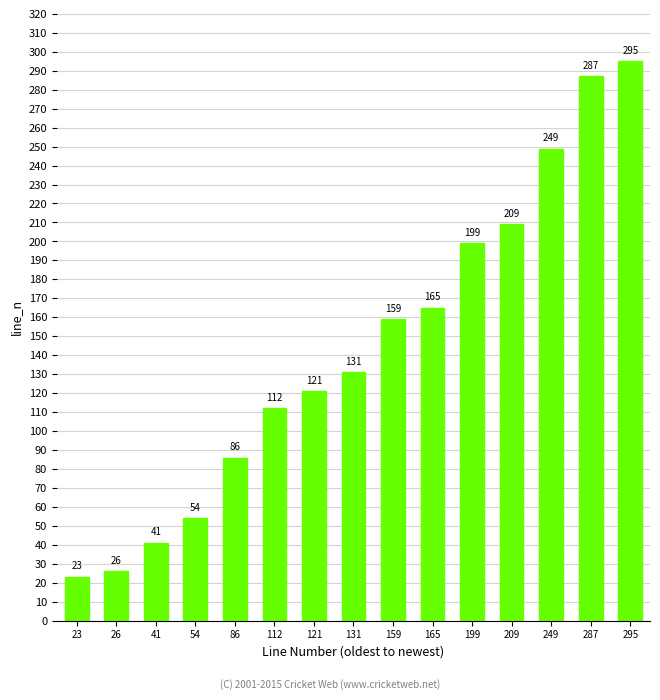

What is the difference between the maximum and minimum values?

272